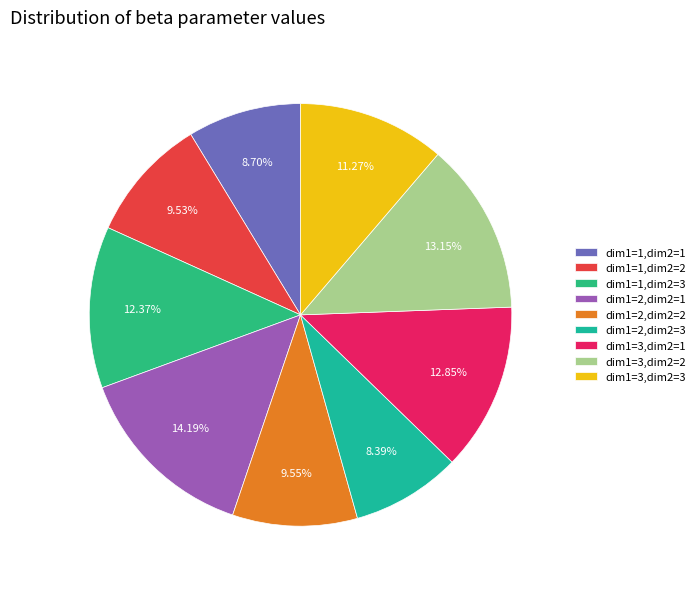

How many slices are in this pie chart?

9